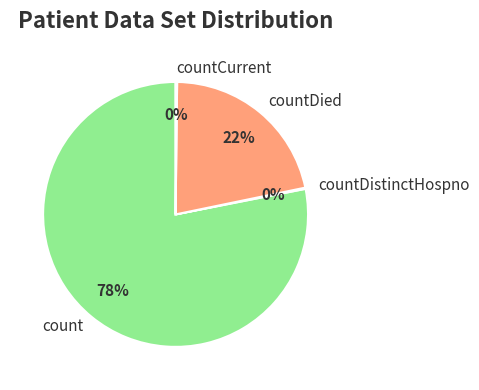

What percentage is the count slice, to the nearest percent?

78%